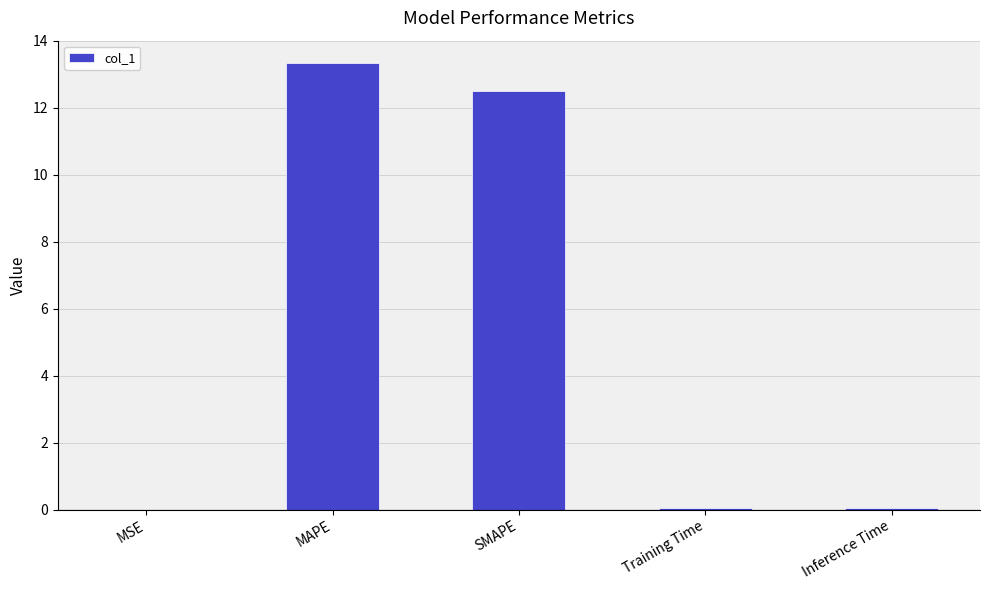

Which label corresponds to the largest value in the chart?

MAPE